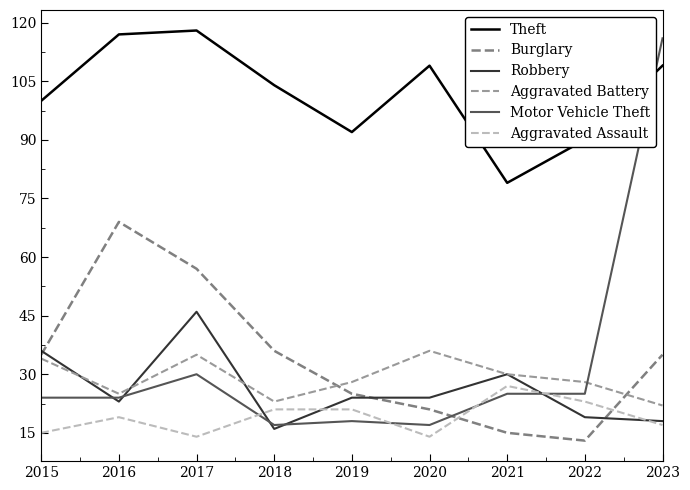

What is the total value across all series at 2015?

244